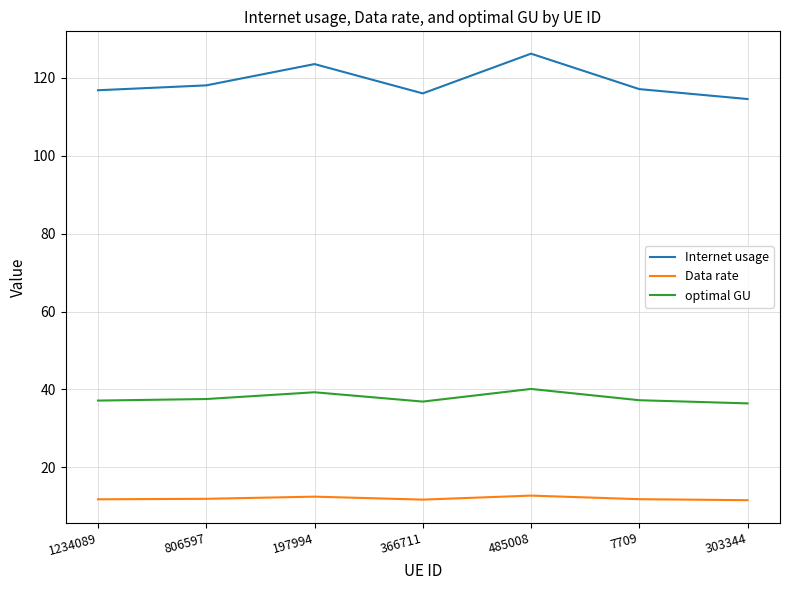

What is the sum of all Data rate values?

84.2